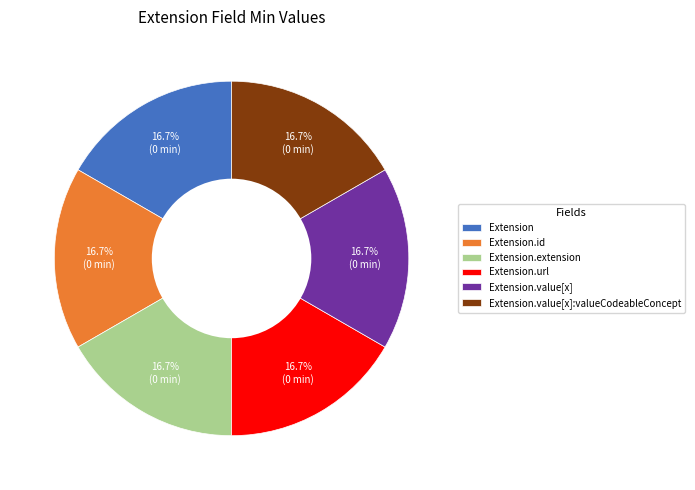

What is the ratio of the value at Extension.value[x]:valueCodeableConcept to the value at Extension.value[x]?

1.0